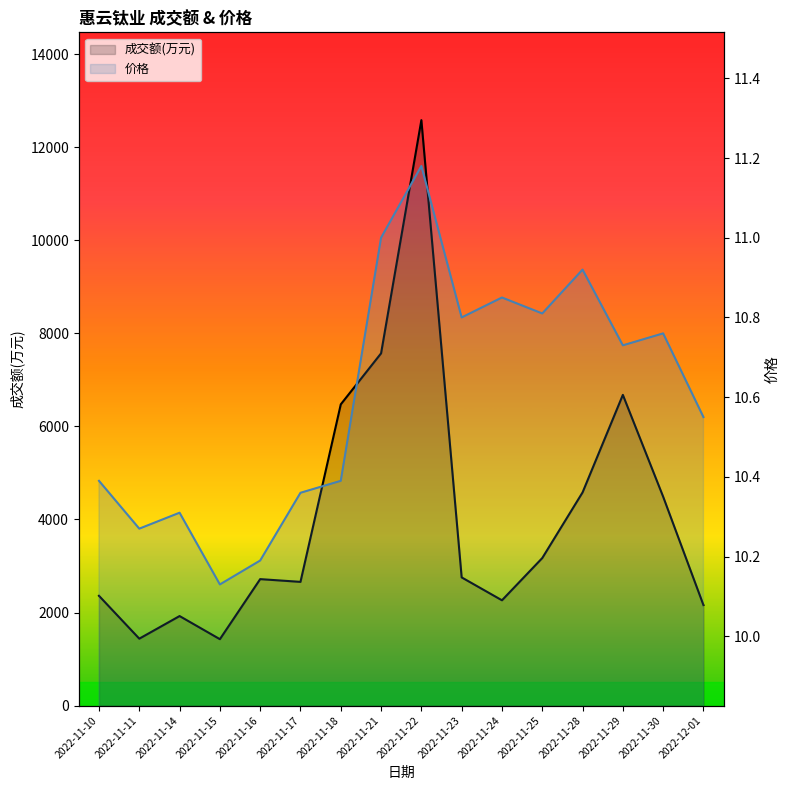

Between 2022-11-28 and 2022-12-01, which is larger?

2022-11-28